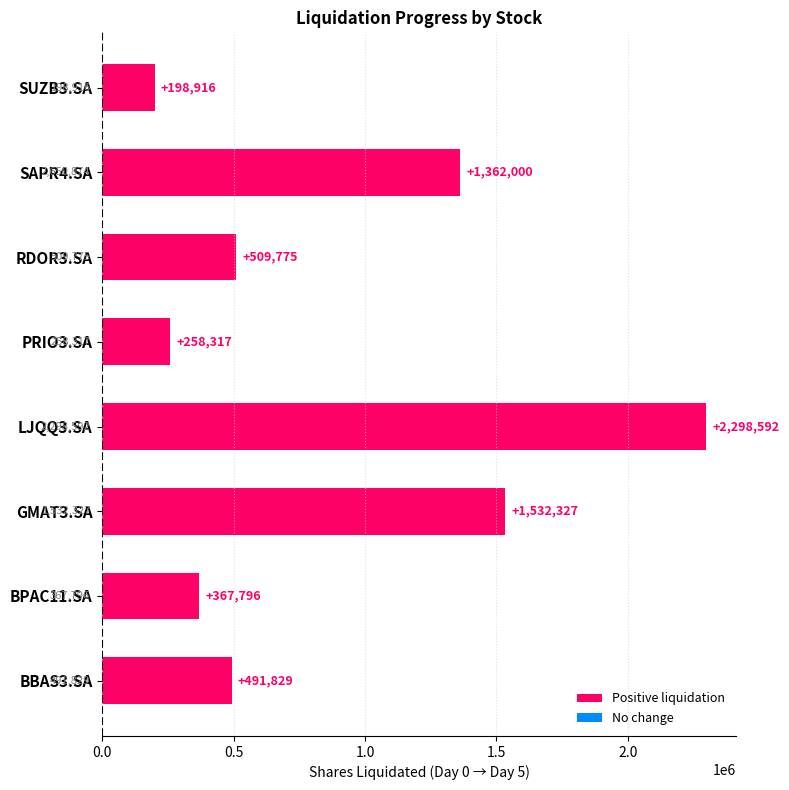

What is the average value?

877444